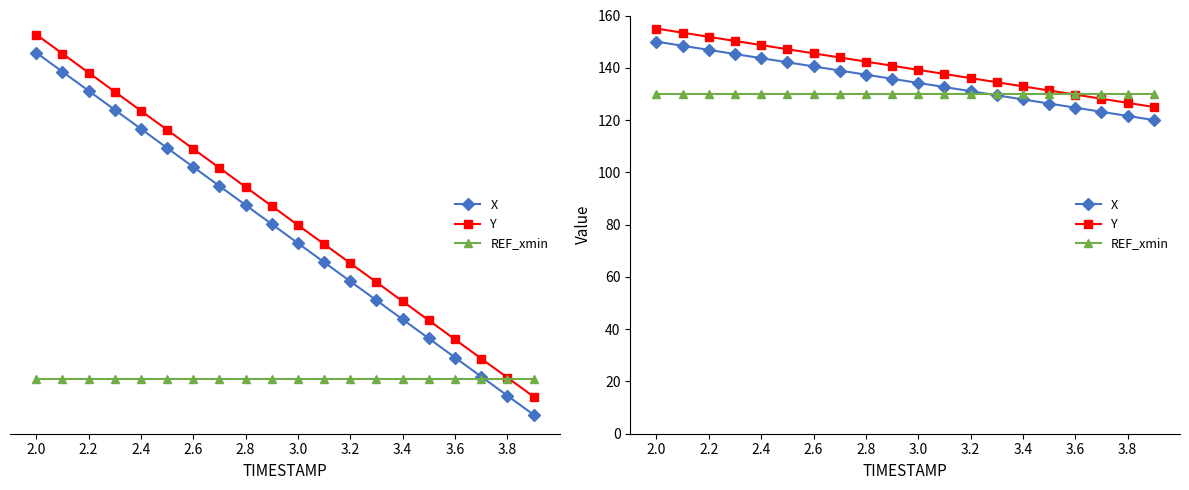

How many values in the X series are below 135?

10